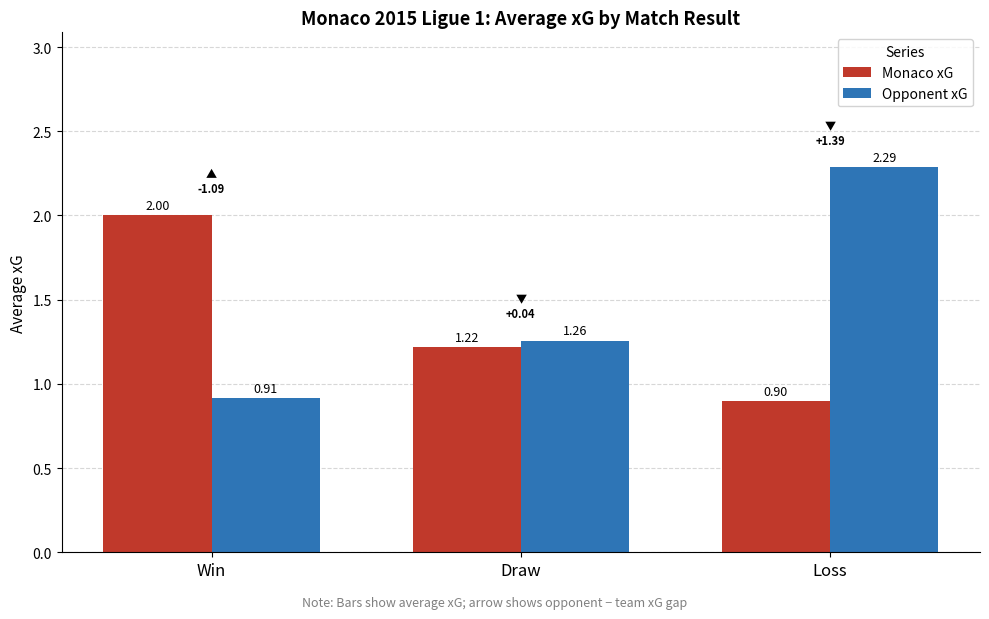

What is the difference between the highest and lowest values at Win?

1.1